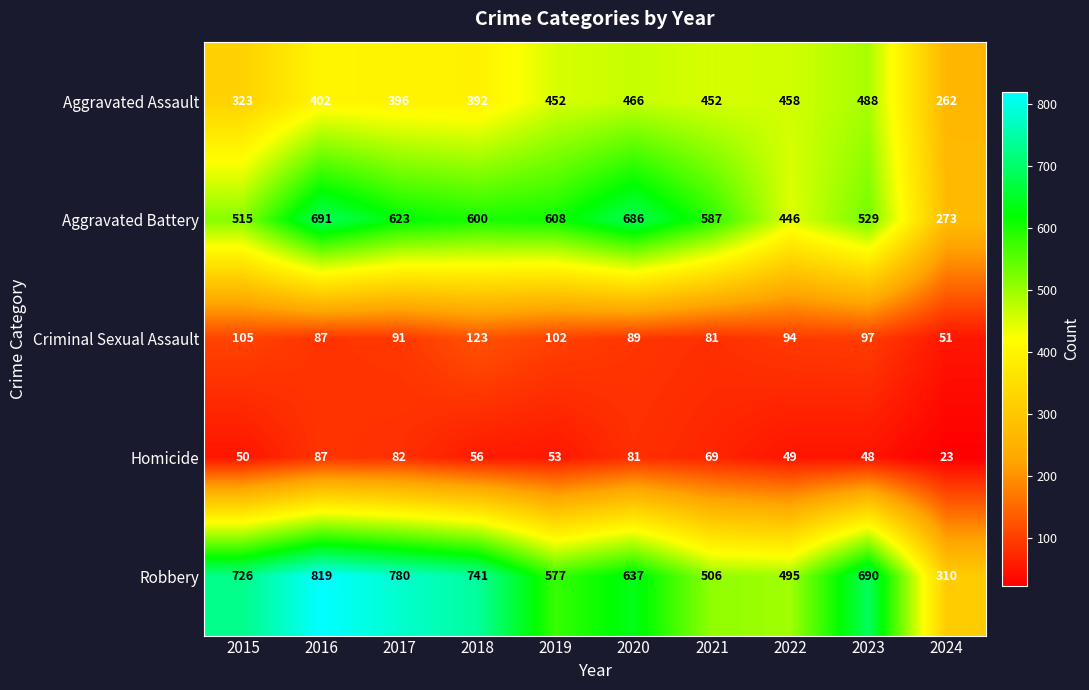

What is the difference between the highest and lowest values at 2021?

518